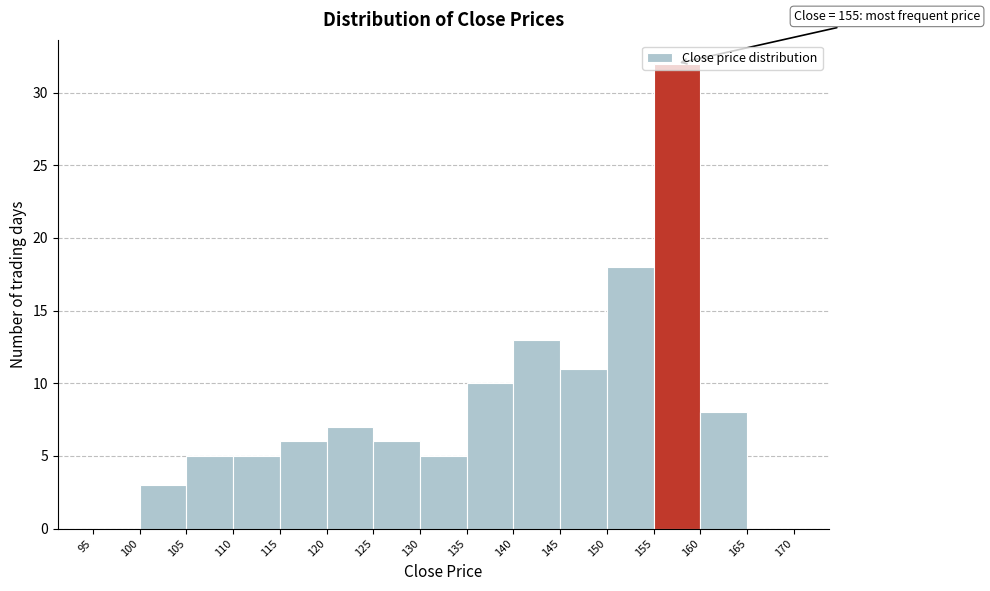

Which range on the x-axis has the tallest bar?

155 to 160